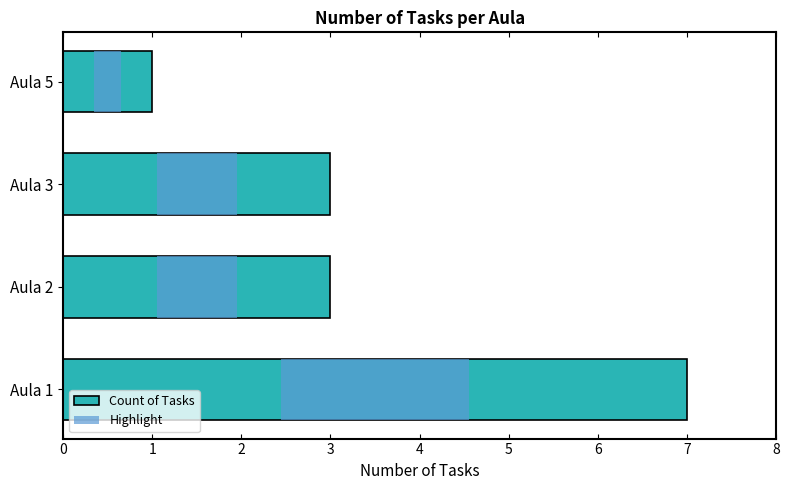

How many groups of bars are there?

4